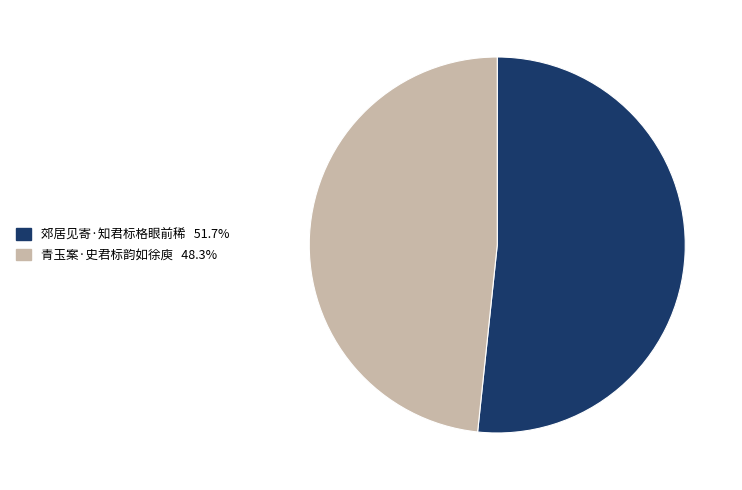

Which category has the smallest portion of the pie?

青玉案·史君标韵如徐庾